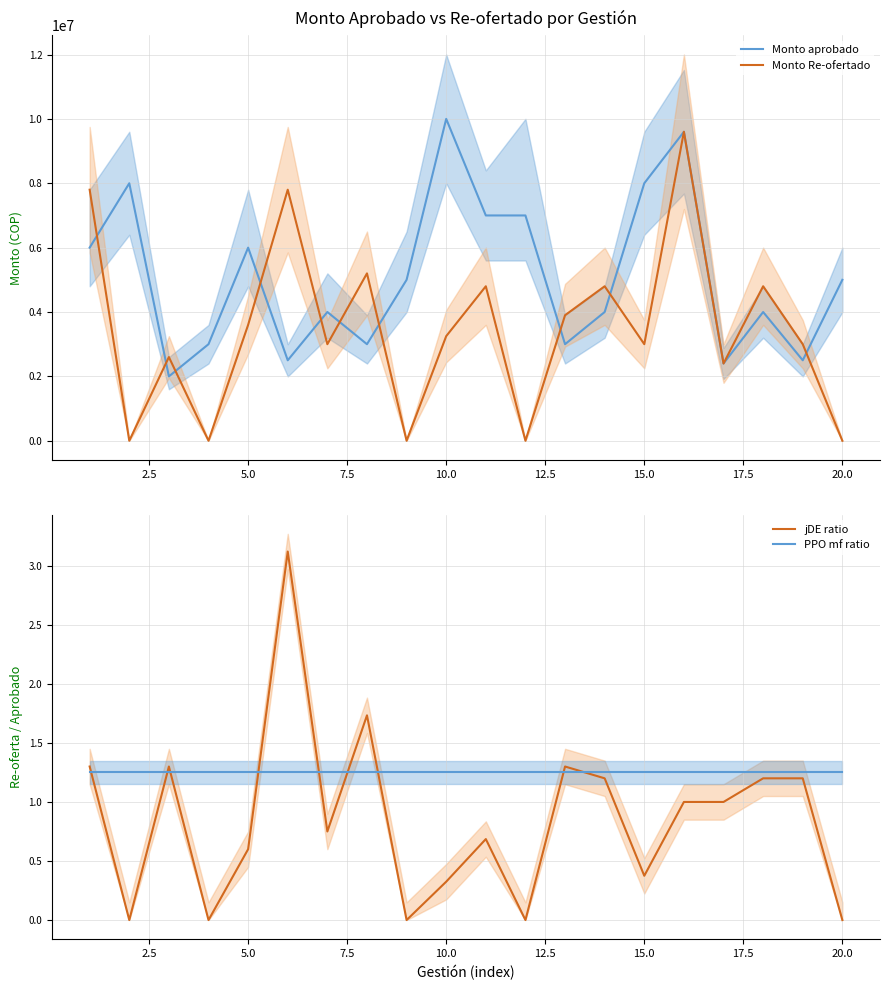

What is the highest value of the Monto aprobado series?

10000000